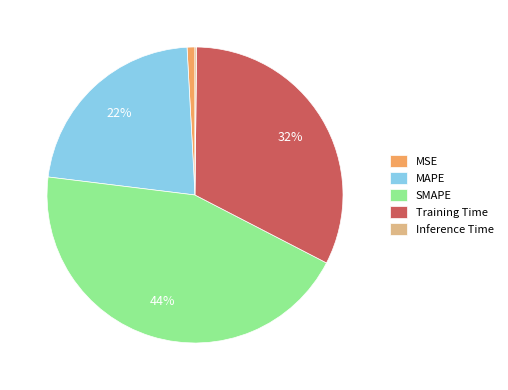

Which has a higher value, MAPE or Training Time?

Training Time